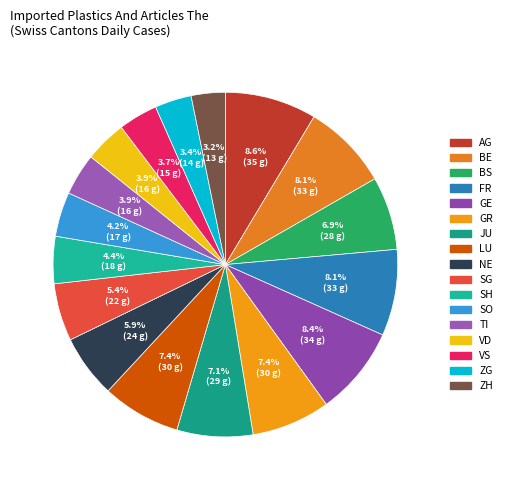

How many slices are in this pie chart?

17